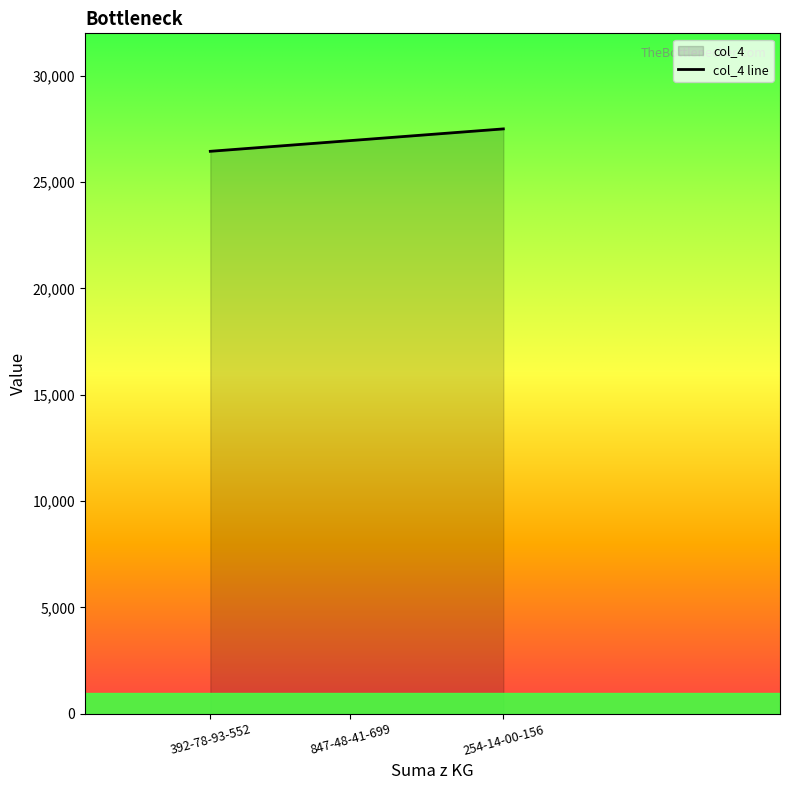

Is it true that the value at 847-48-41-699 is 26955?

True